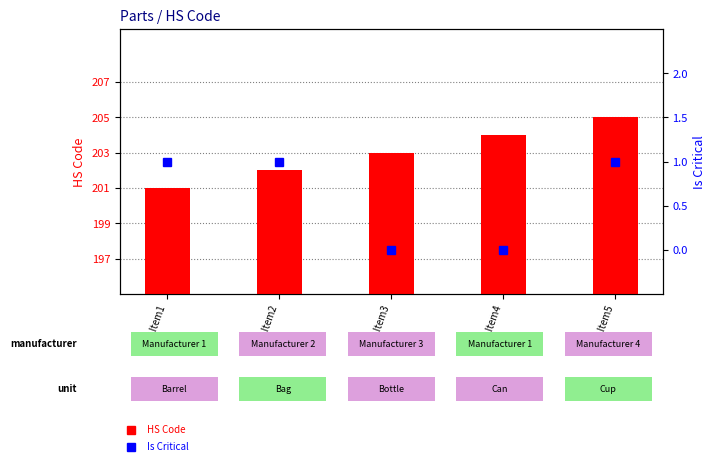

True or false: Is Critical has a value of 1 at Oils Item1.

True